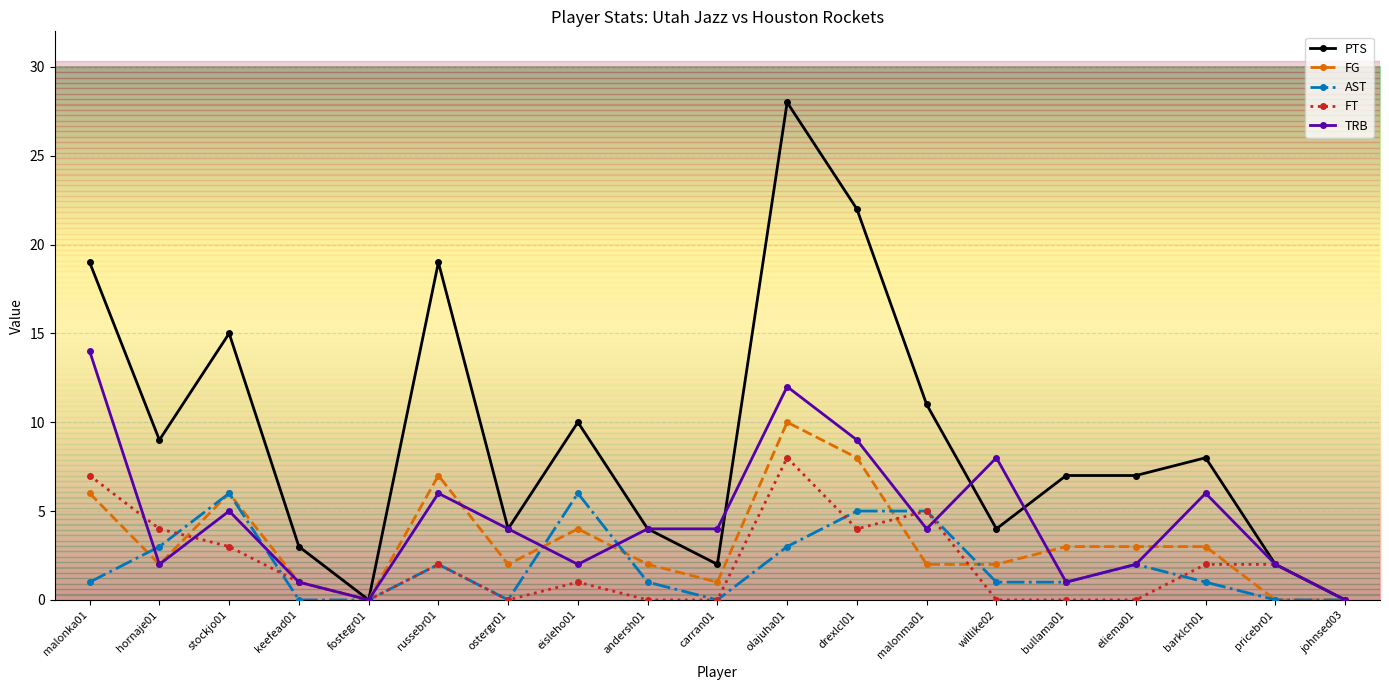

True or false: TRB has more than 1 points higher than both neighbors.

True